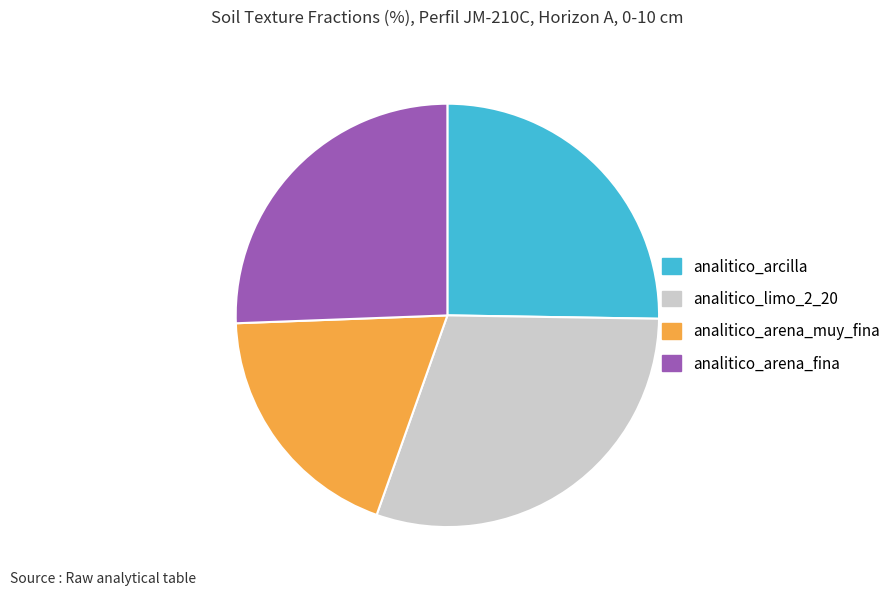

Is there a majority slice in this chart?

No